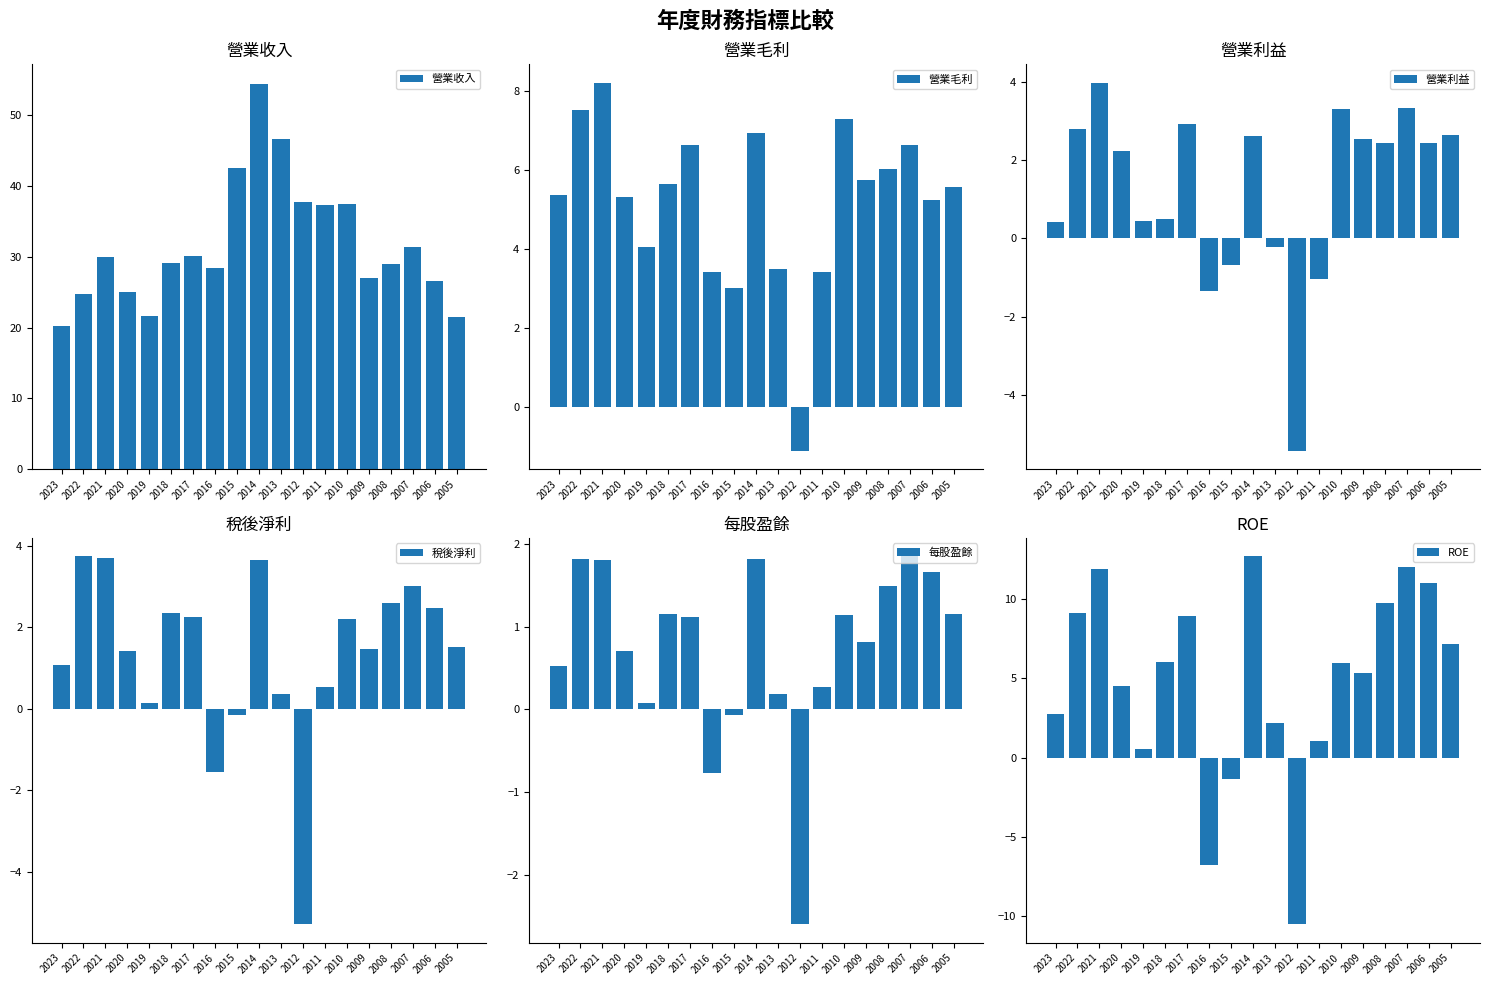

What is the sum of all ROE values?

92.4